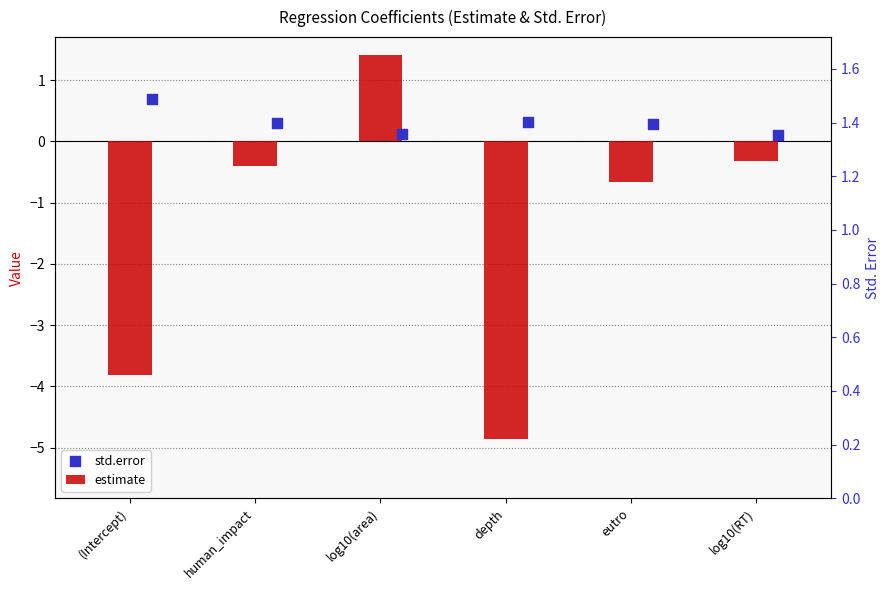

Which series contains the highest Y value?

estimate